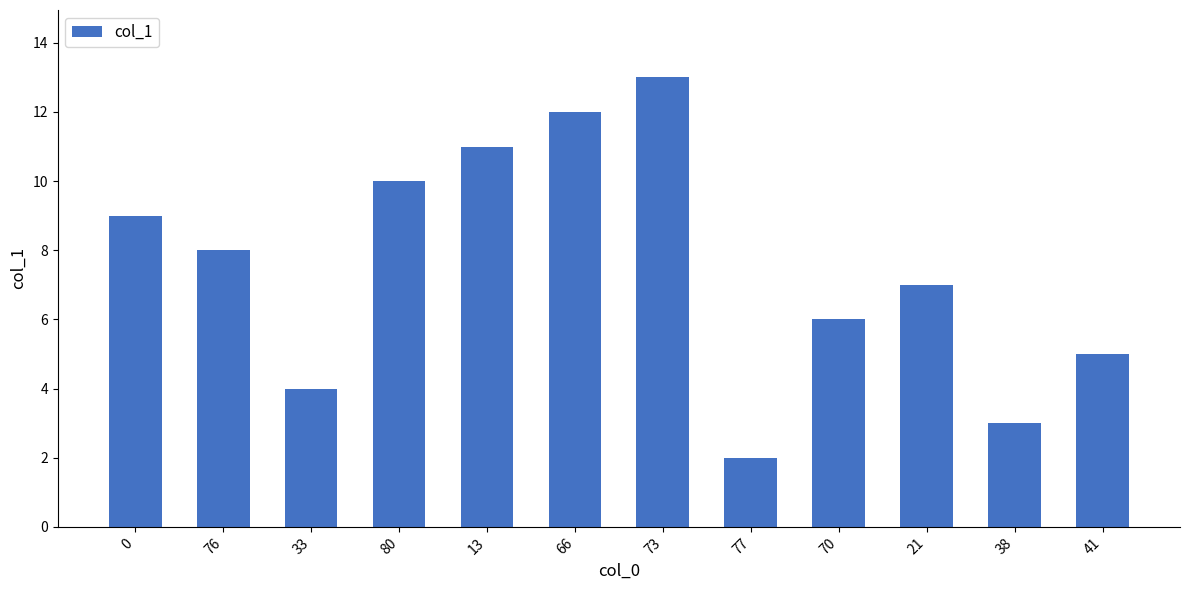

Is it true that the value at 80 is 17?

False